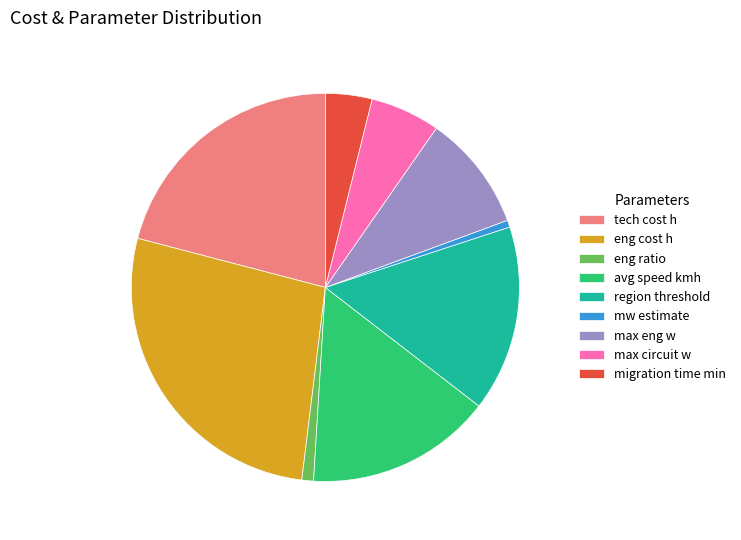

Which has a higher value, eng cost h or tech cost h?

eng cost h